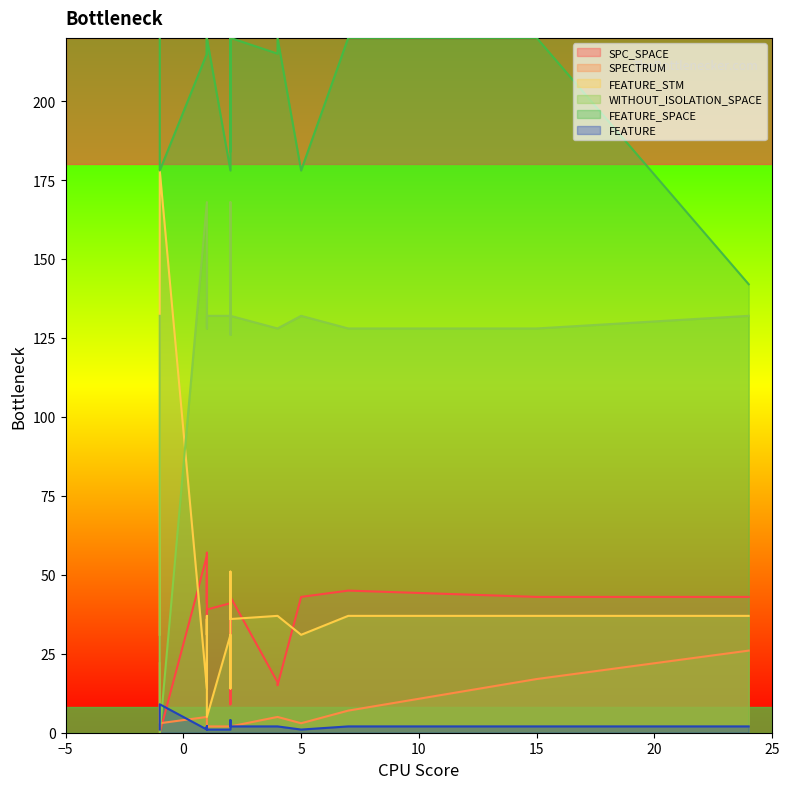

Where does the FEATURE_STM series first go above 37?

2